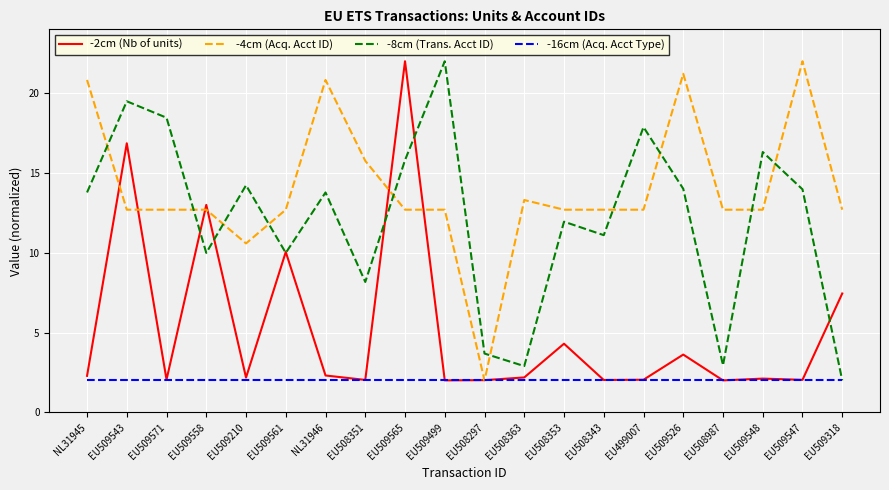

What is the highest value of the -16cm (Acq. Acct Type) series?

2.0